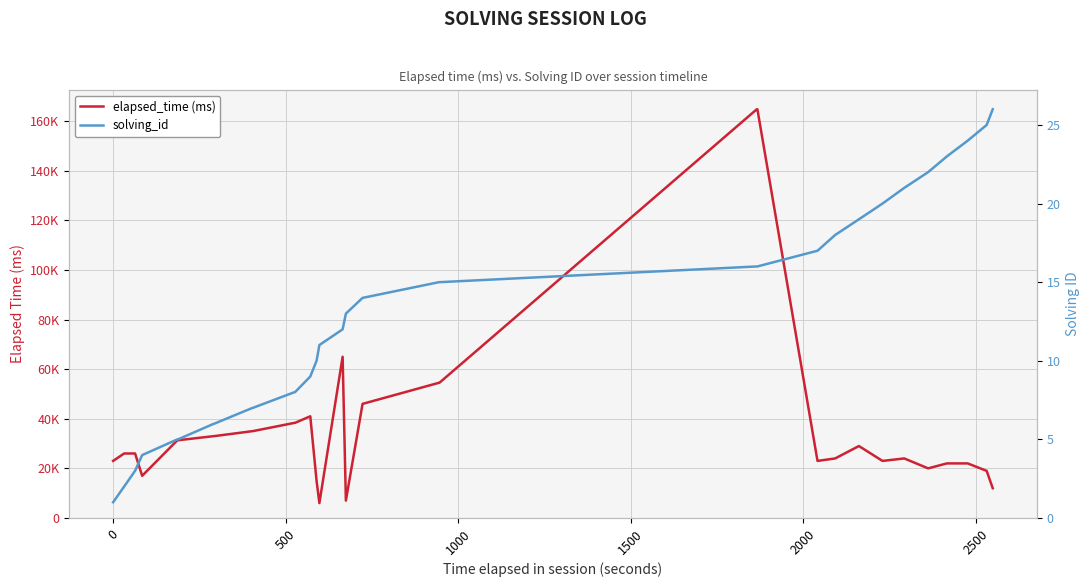

List the series in order of their peak value, lowest first.

solving_id, elapsed_time (ms)